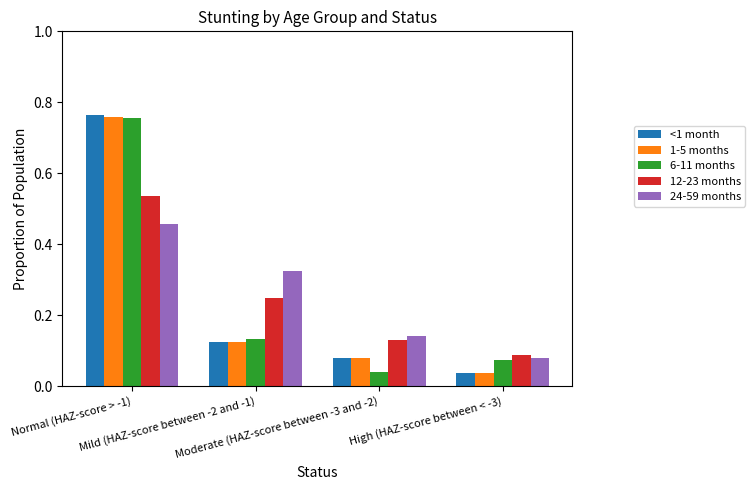

Are the bars grouped side by side (vs. stacked)?

Yes